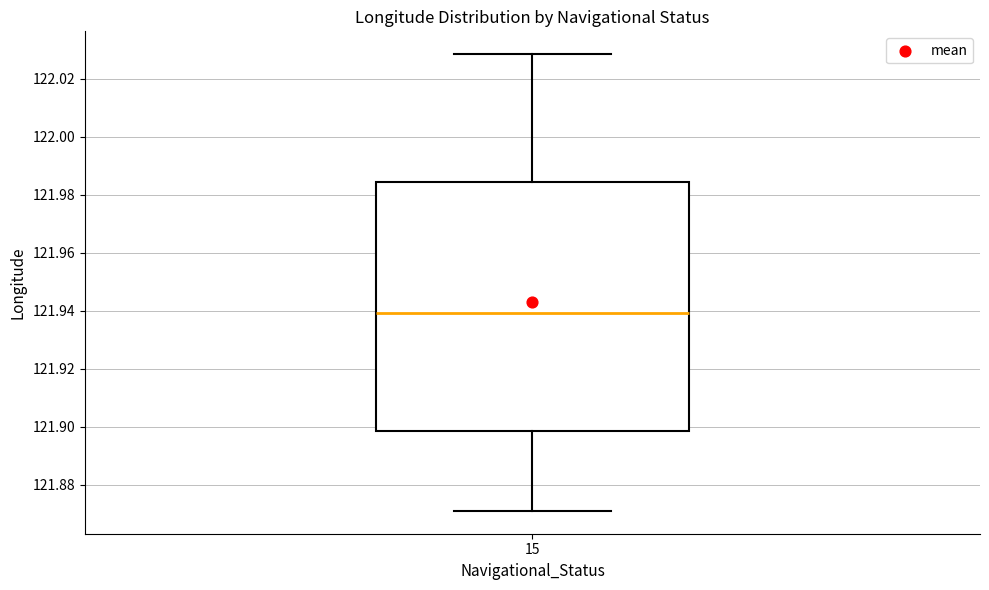

Read this box plot against the y-axis: the position of the median line, the range covered by the box, and the ends of both whiskers. The values are not printed on the chart, so give them approximately, as read against the axis.

median 121.940, box 121.898 to 121.984, whiskers 121.870 to 122.028